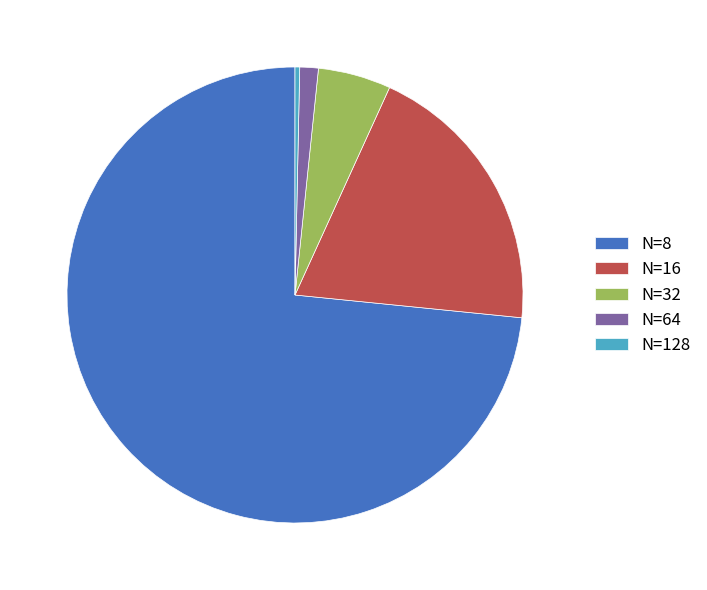

How many segments does this pie chart have?

5